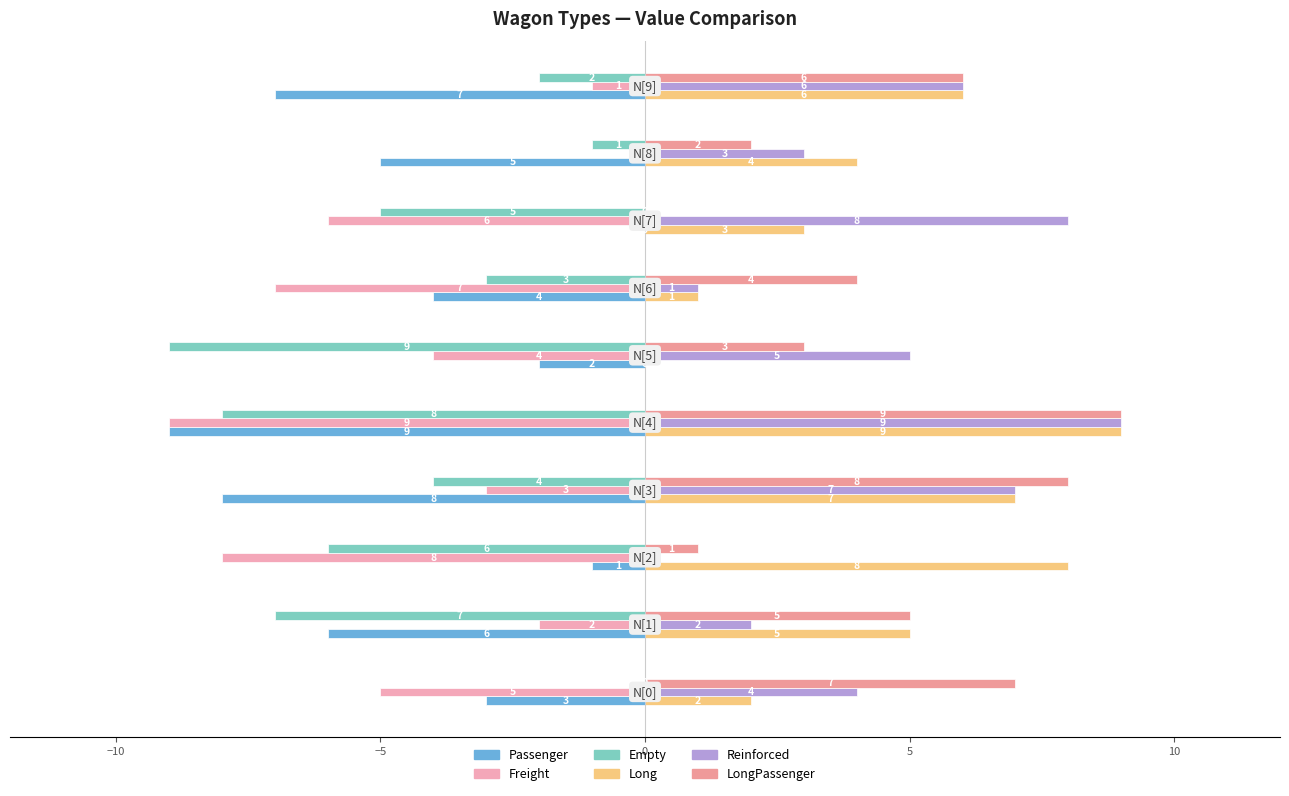

How many data points in Passenger are above -4?

4